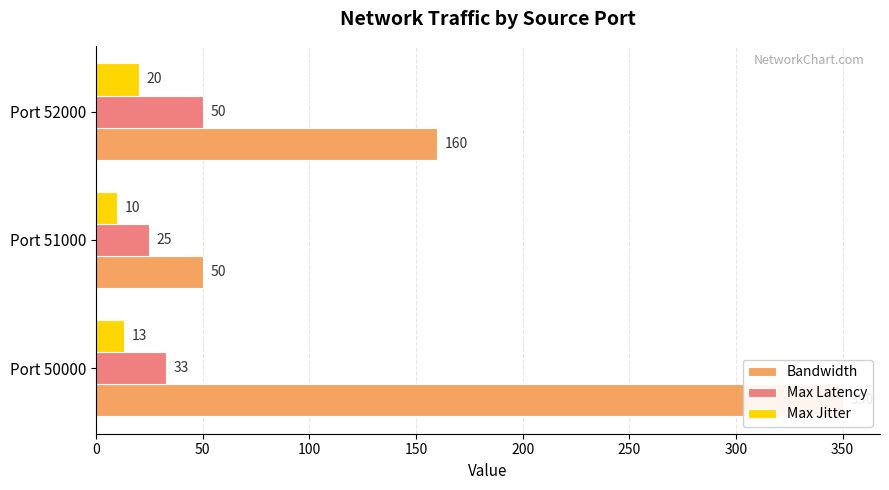

How many Bandwidth values are between 50 and 350?

3